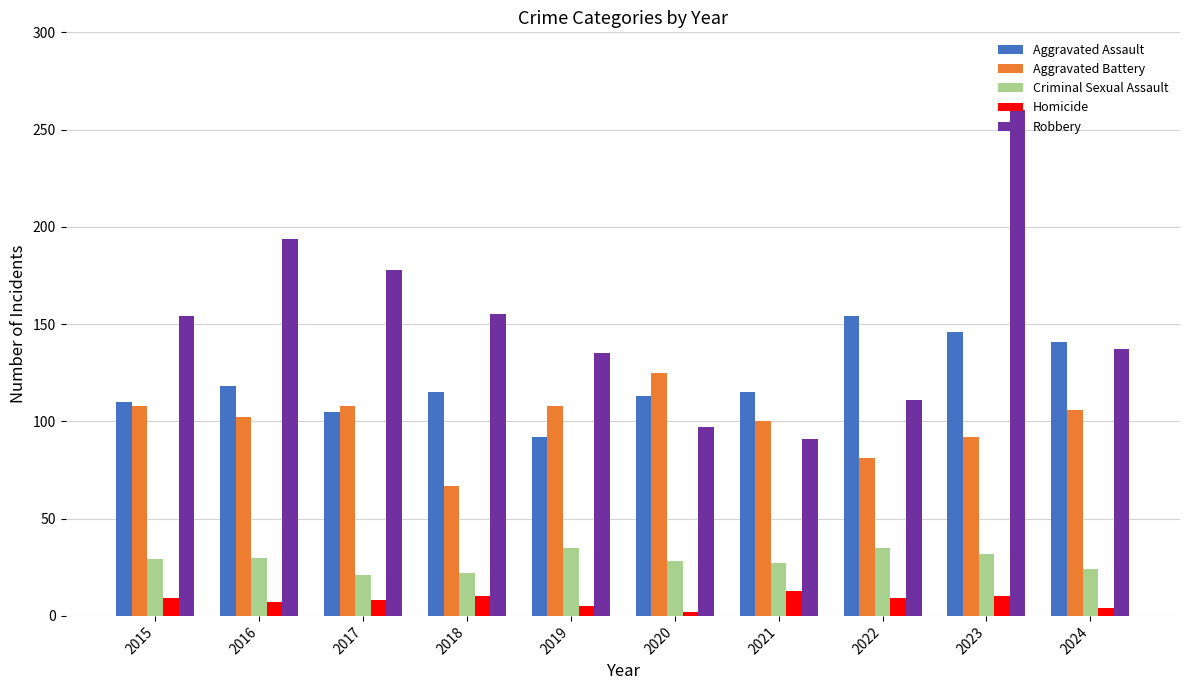

Are the bars grouped side by side (vs. stacked)?

Yes